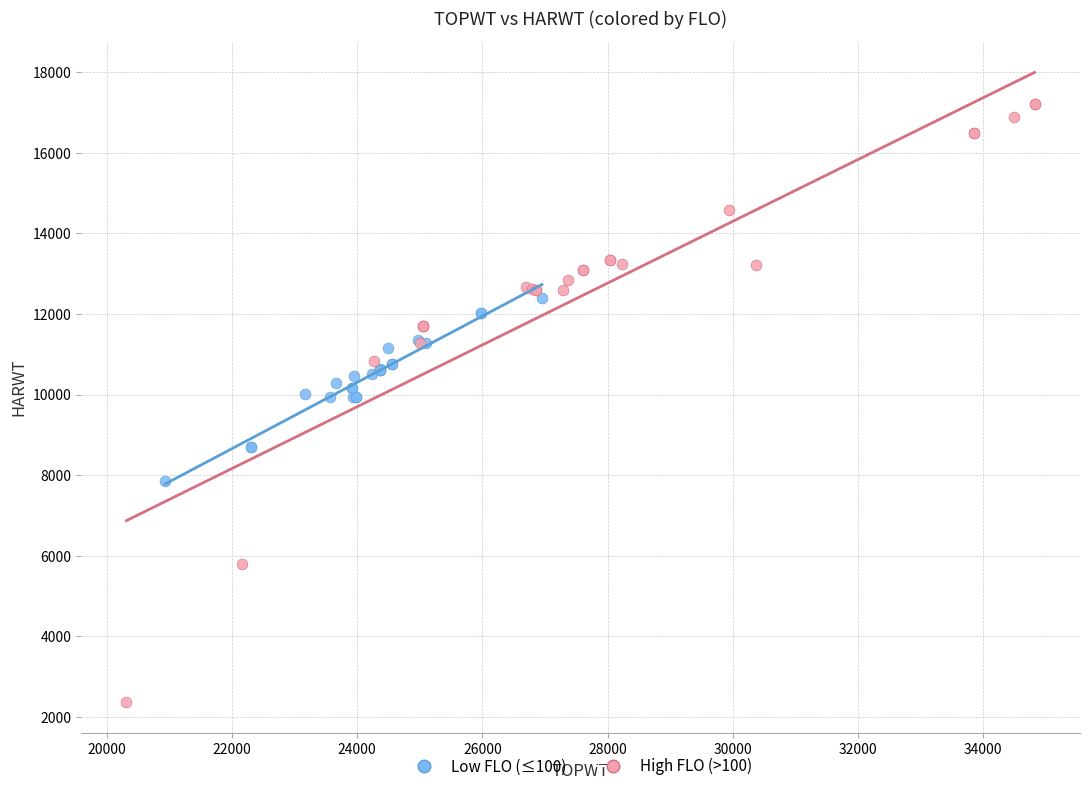

Which series has the largest Y range (max minus min)?

High FLO (>100)